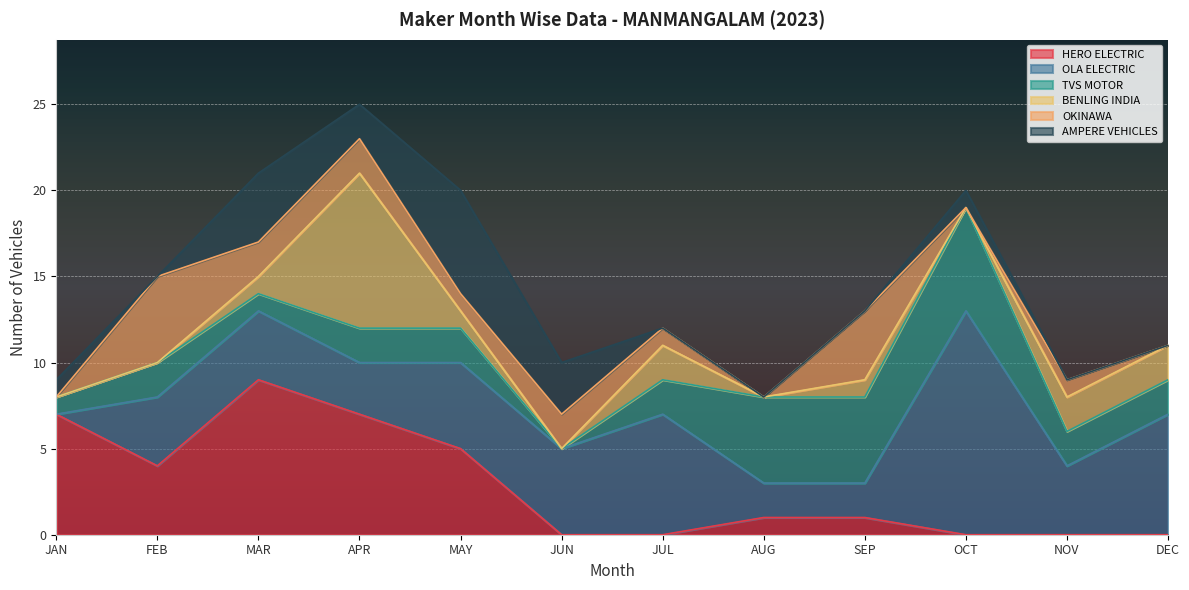

At how many categories does at least one series exceed 11?

1